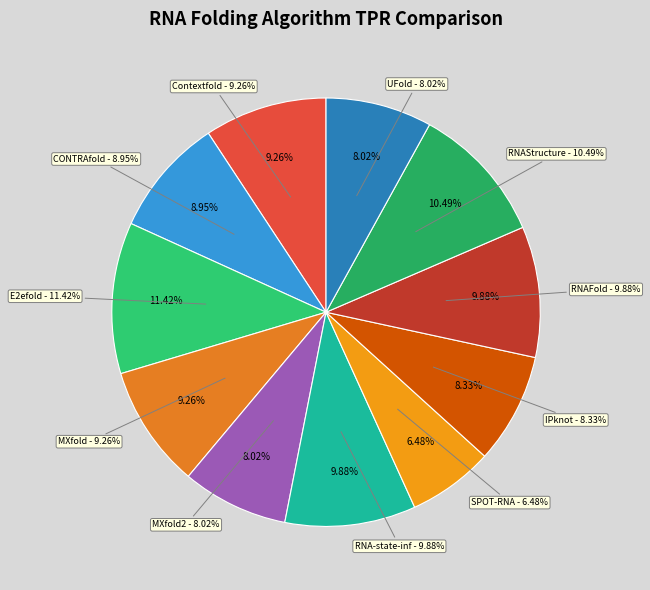

Which category has the smallest portion of the pie?

SPOT-RNA